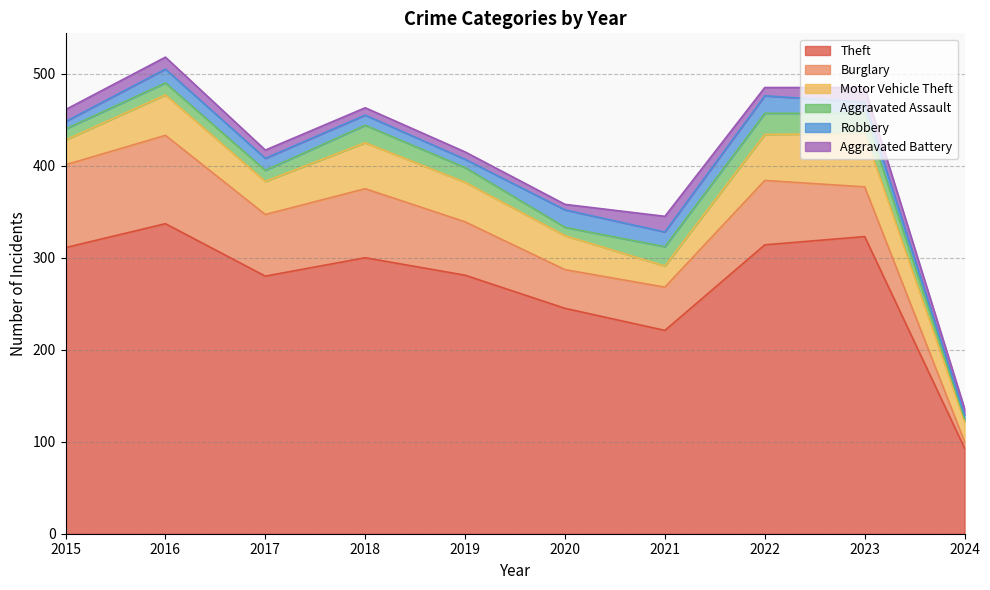

List the labels in order of Motor Vehicle Theft value, largest first.

2023, 2018, 2022, 2016, 2019, 2020, 2017, 2015, 2021, 2024